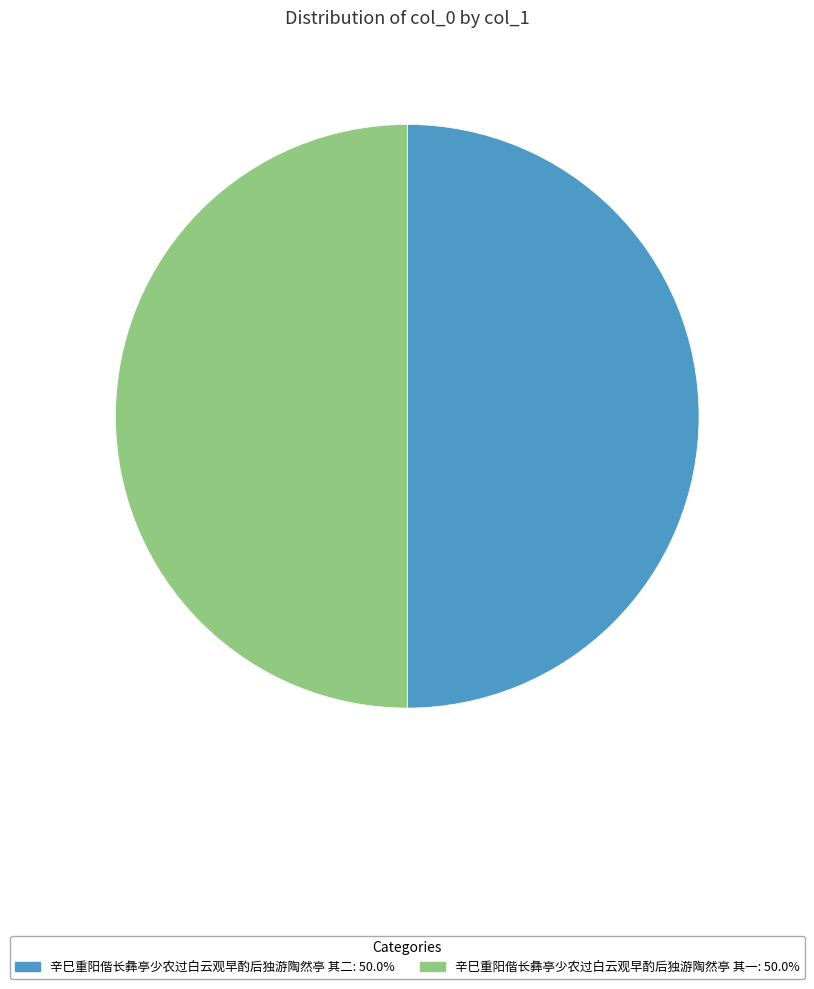

What is the ratio of the value at 辛巳重阳偕长彝亭少农过白云观早酌后独游陶然亭 其二 to the value at 辛巳重阳偕长彝亭少农过白云观早酌后独游陶然亭 其一?

1.0